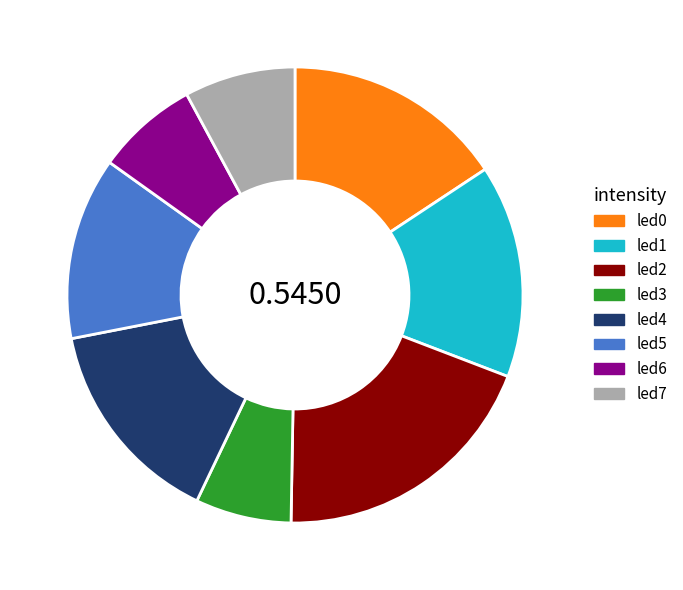

Combined, do led7 and led5 account for over 50%?

No